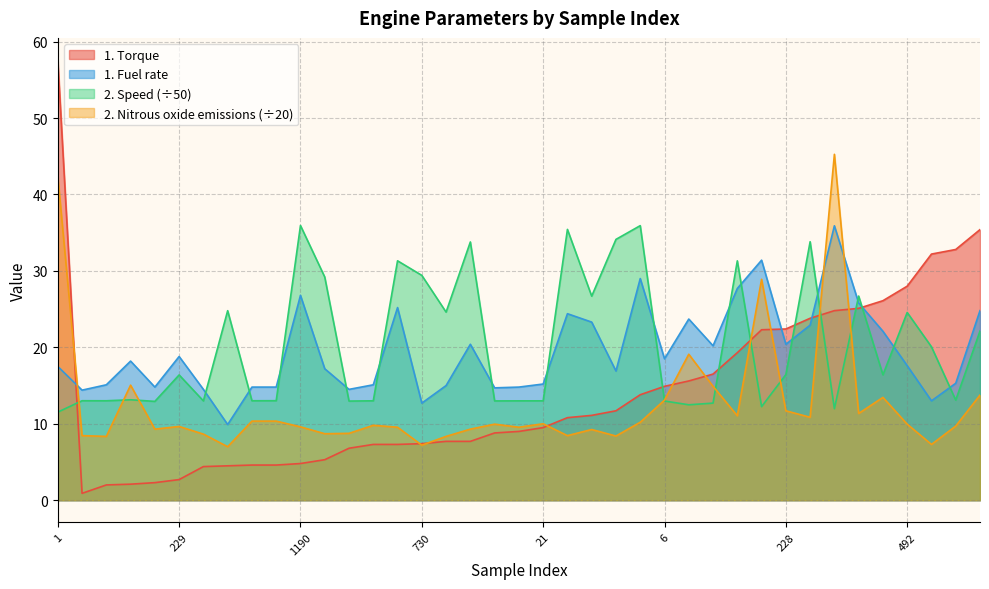

What is the label of the 1st point from the right?

469